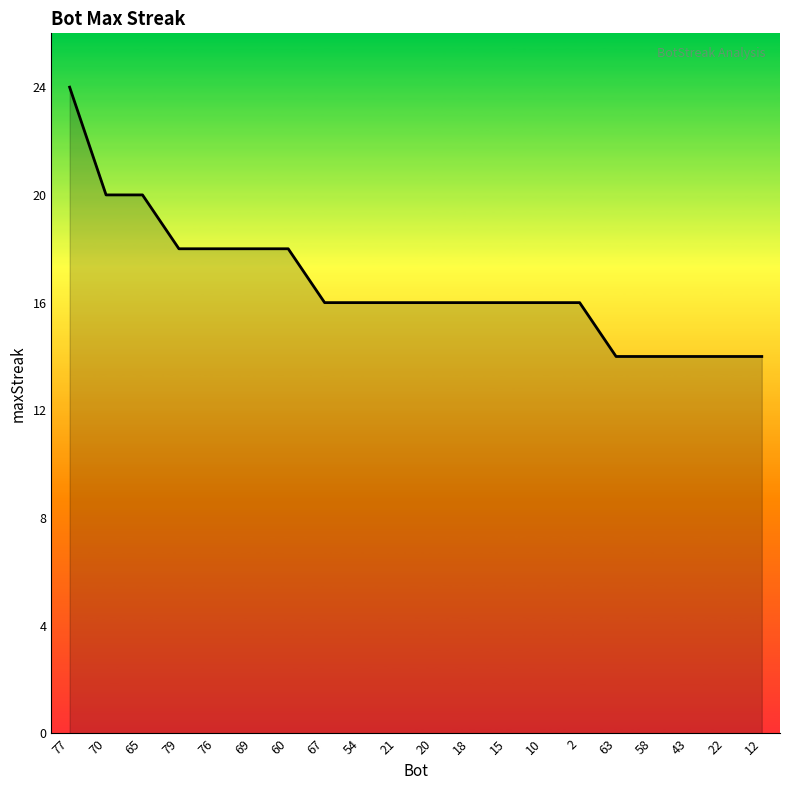

What position from the right is 2?

6